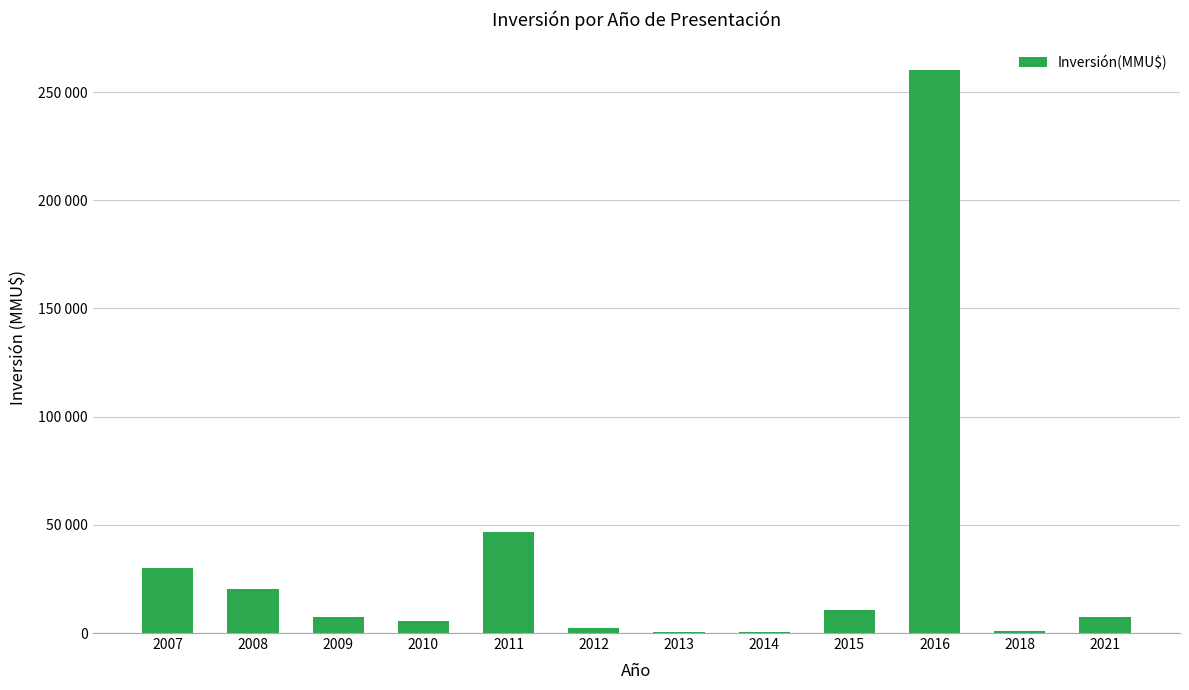

Rank the categories by value from highest to lowest.

2016, 2011, 2007, 2008, 2015, 2009, 2021, 2010, 2012, 2018, 2013, 2014